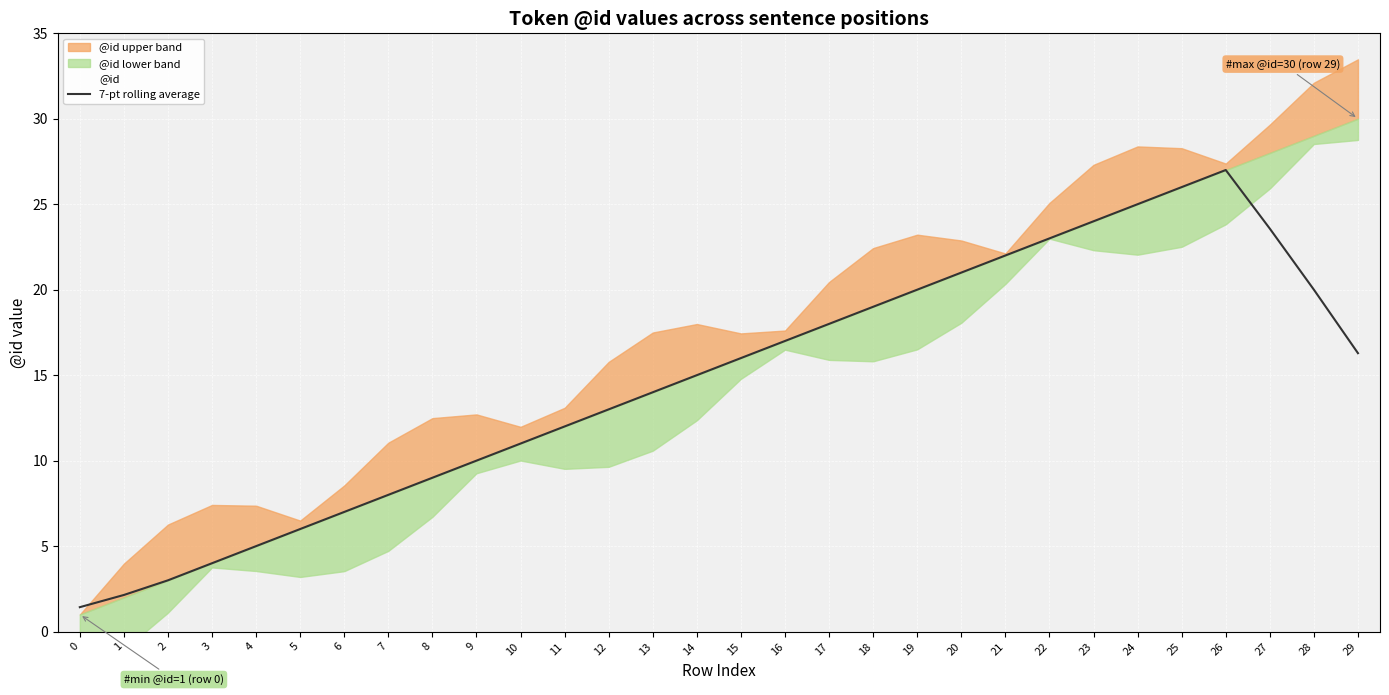

What is the change in value from 10 to 27?

+12.6